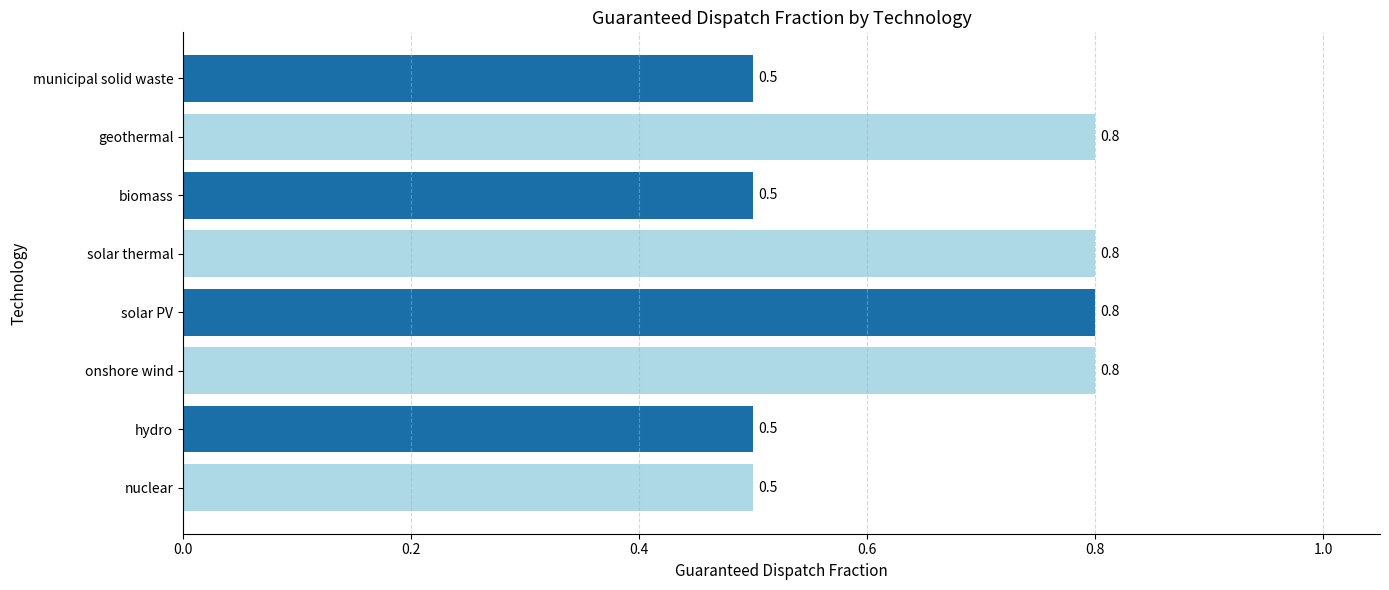

What is the change in value from nuclear to geothermal?

+0.3